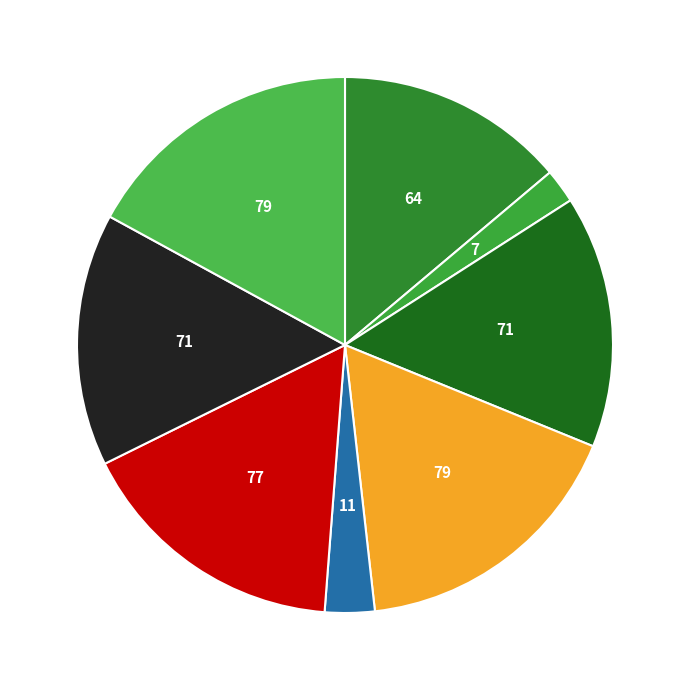

Count the number of slices in the pie.

8